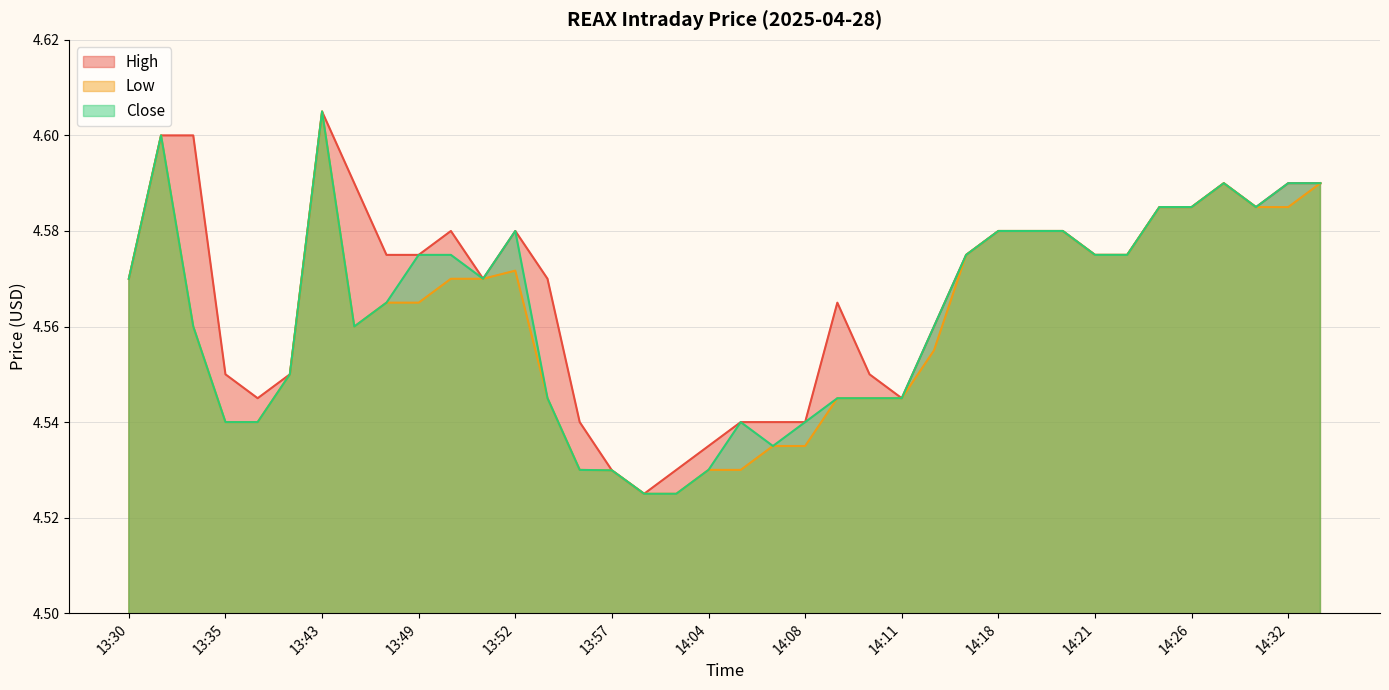

Which label corresponds to the largest value in the chart?

13:43